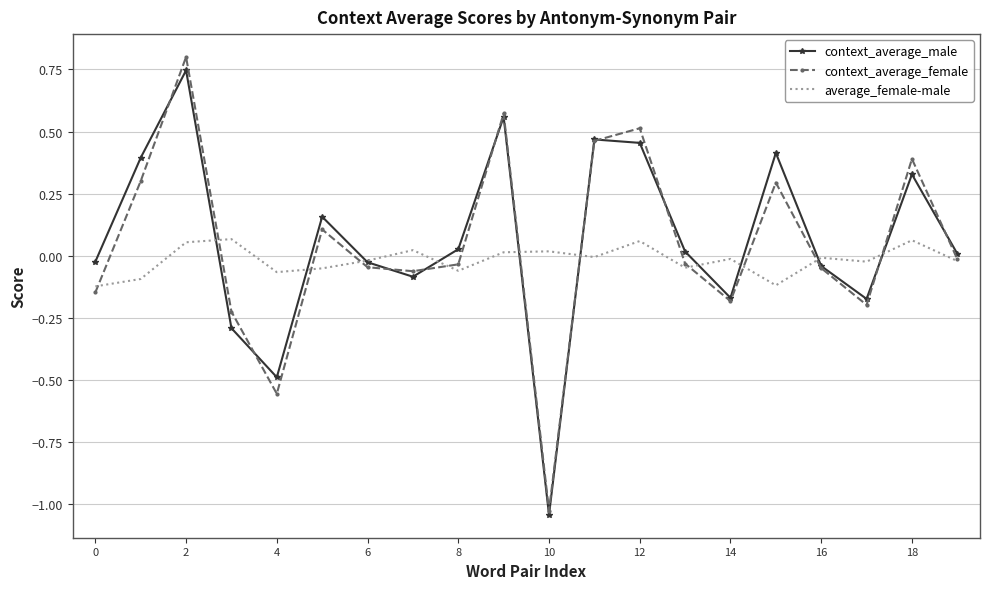

What is the greatest value displayed?

0.8